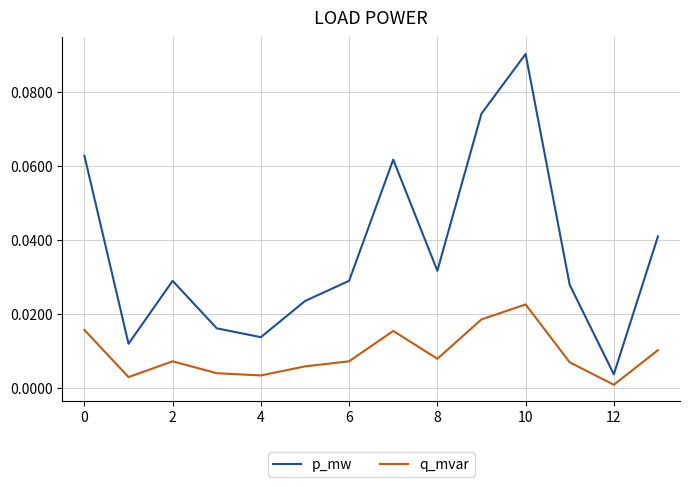

True or false: q_mvar and p_mw cross at least once.

False